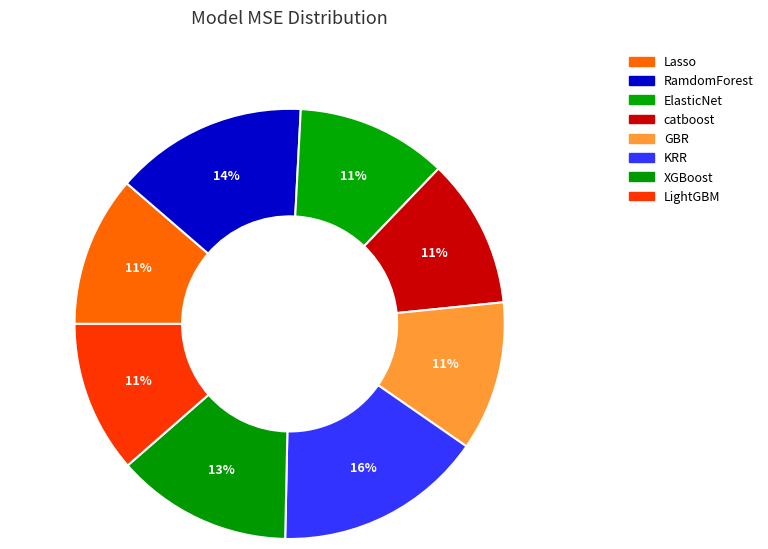

How many slices are in this pie chart?

8